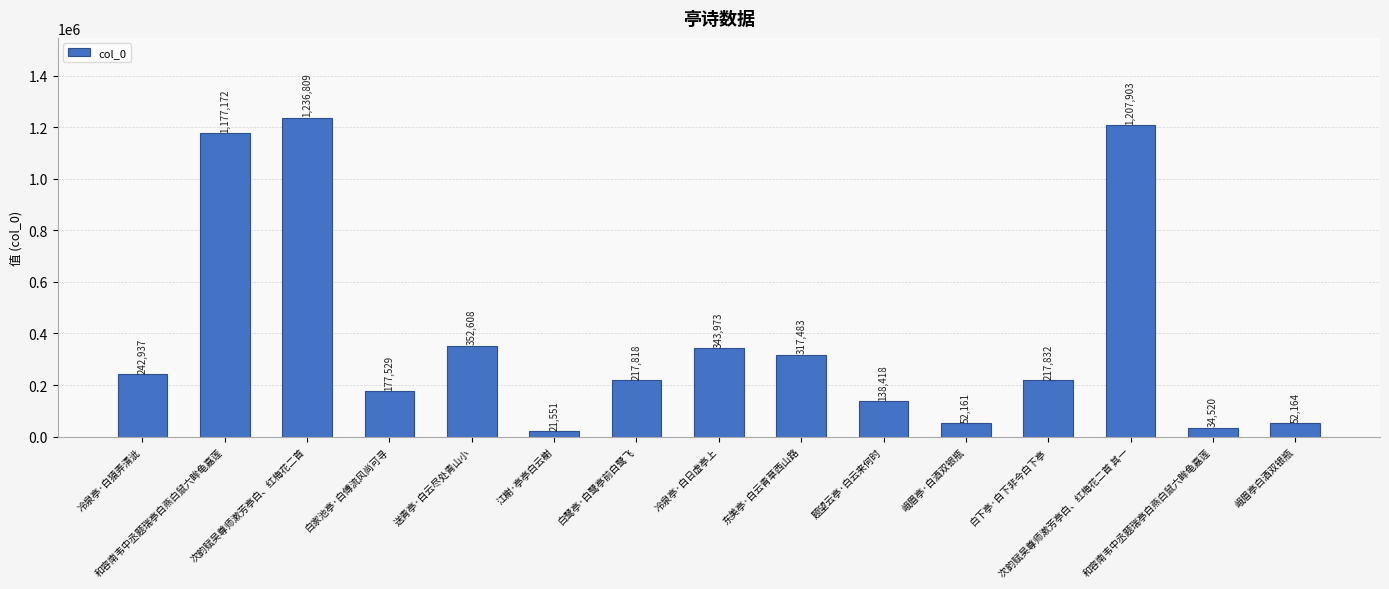

At which label does the data first exceed 217832?

冷泉亭·白猿弄清泚